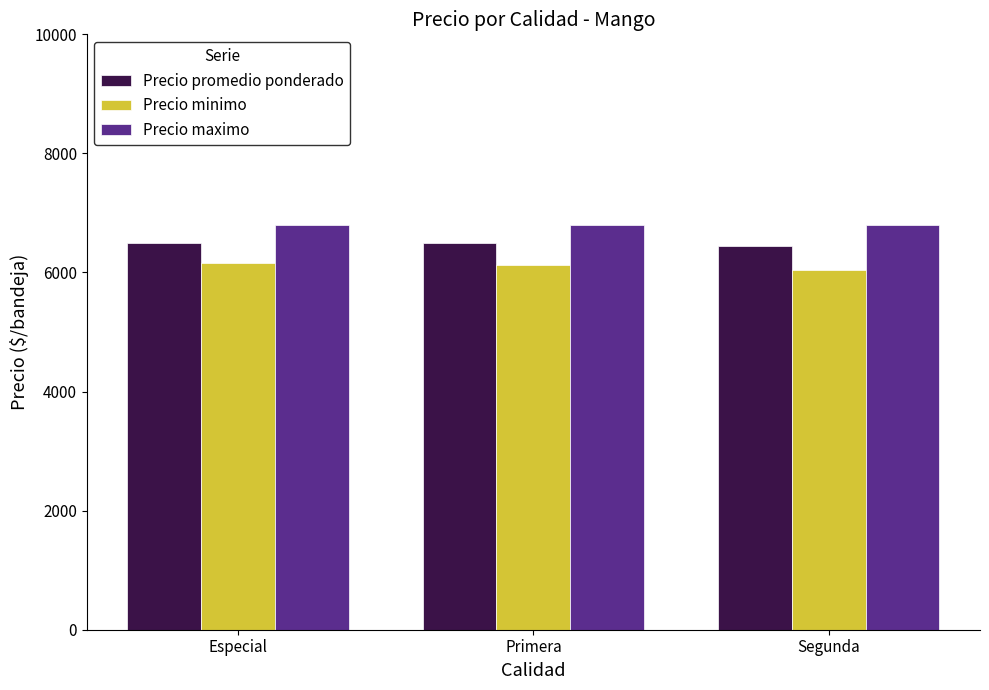

What are all the series names shown in the legend?

Precio promedio ponderado, Precio minimo, Precio maximo